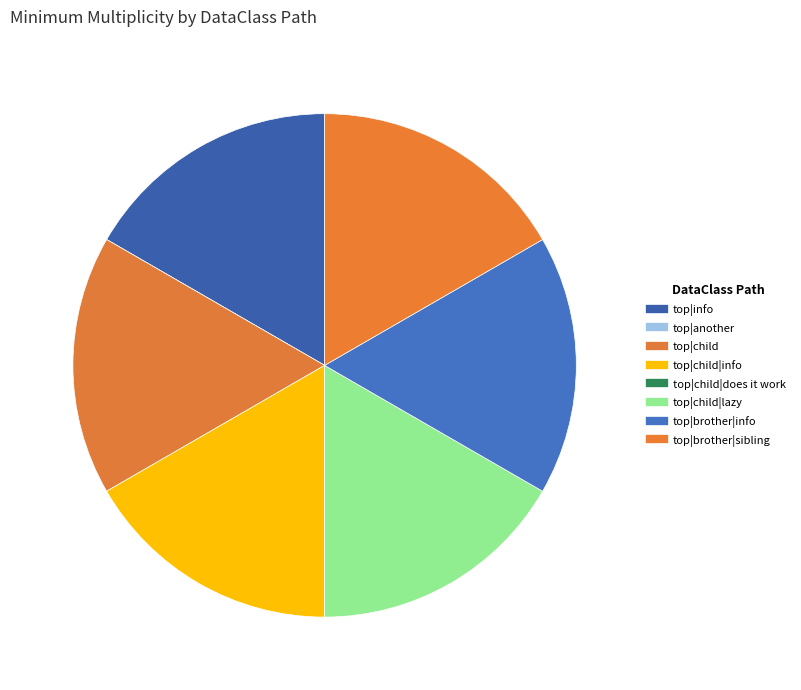

Is there a majority slice in this chart?

No